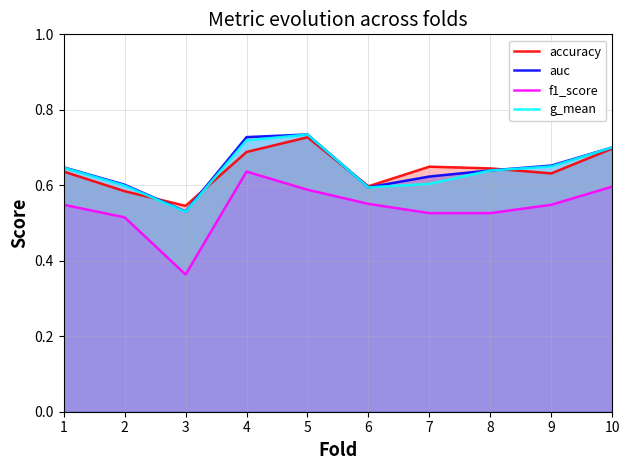

What is the total value across all series at 4?

2.8